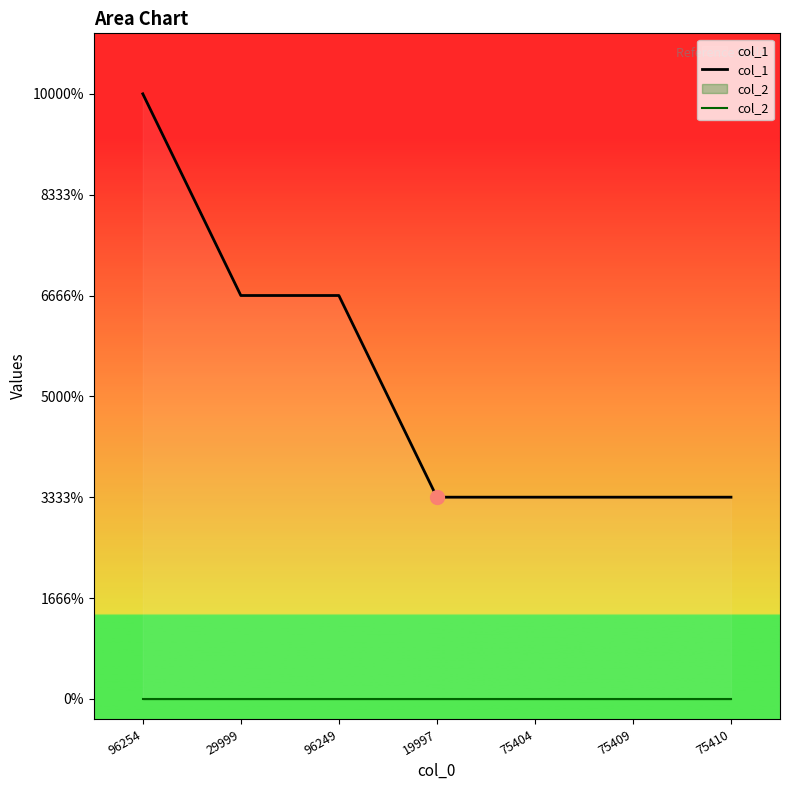

What is the difference between the second highest and second lowest values in the col_1 series?

1